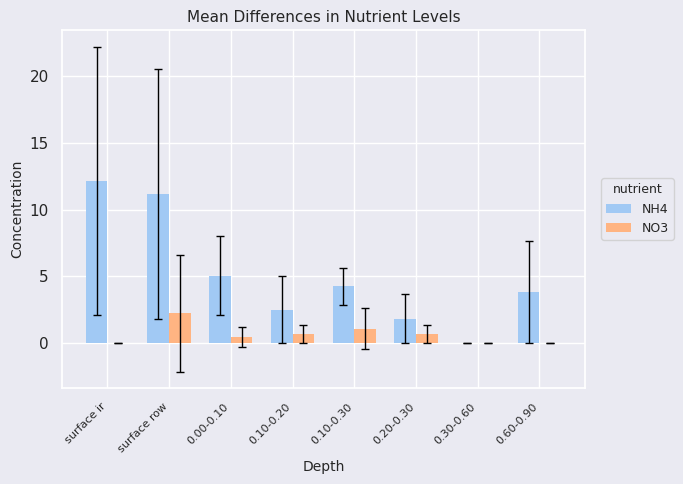

Is the value of NO3 at 0.00-0.10 greater than the value of NH4 at 0.10-0.20?

No